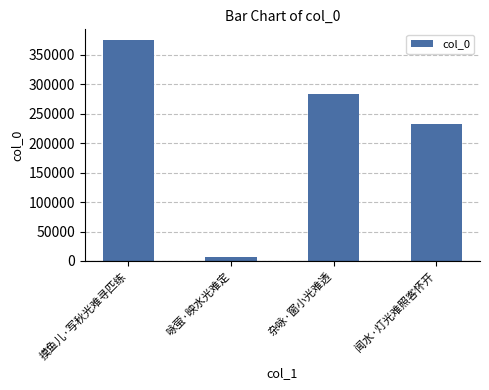

What is the difference between the maximum and minimum values?

367793